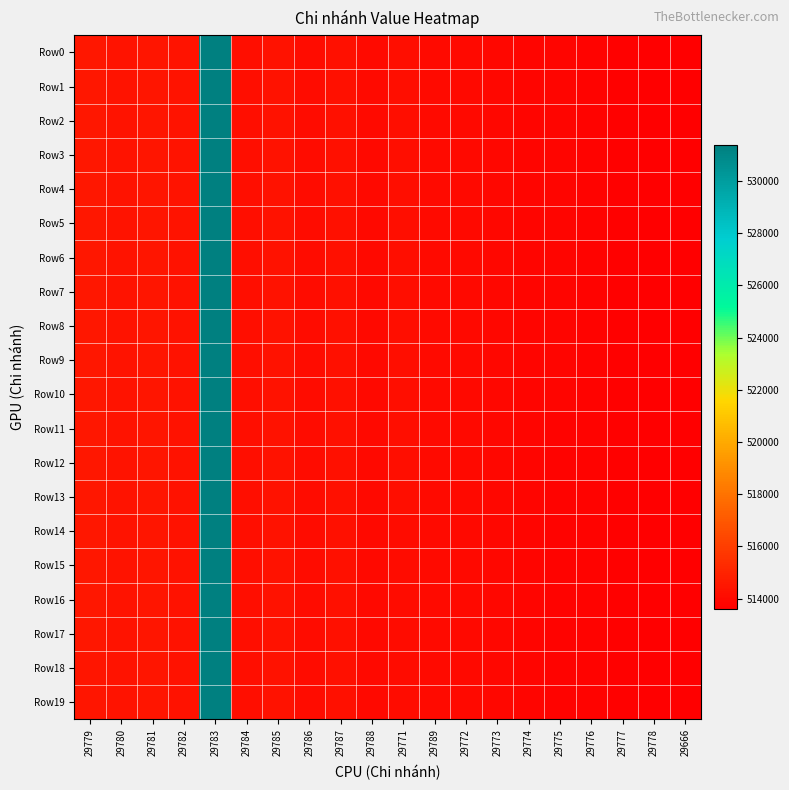

Which series has the largest total across all categories?

Row0